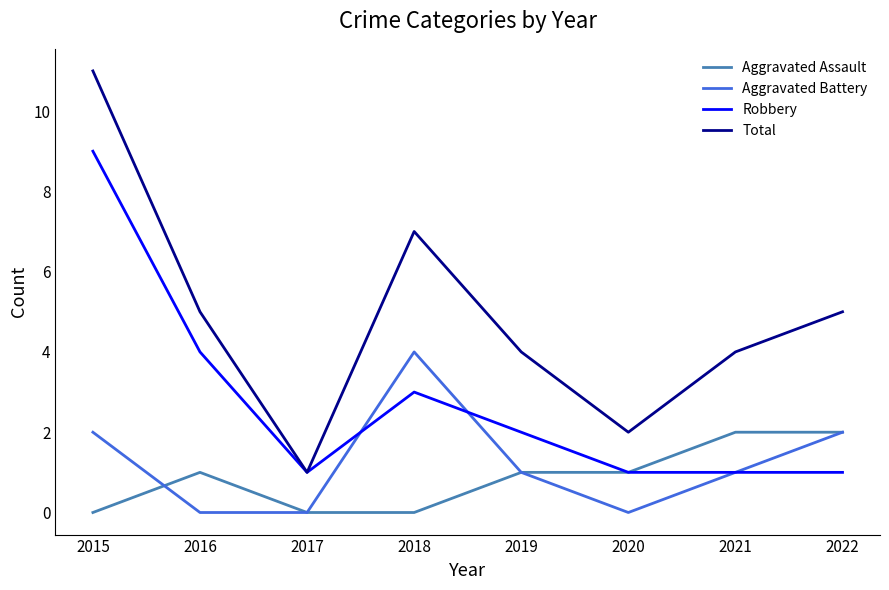

True or false: Robbery has a value of 1 at 2020.

True